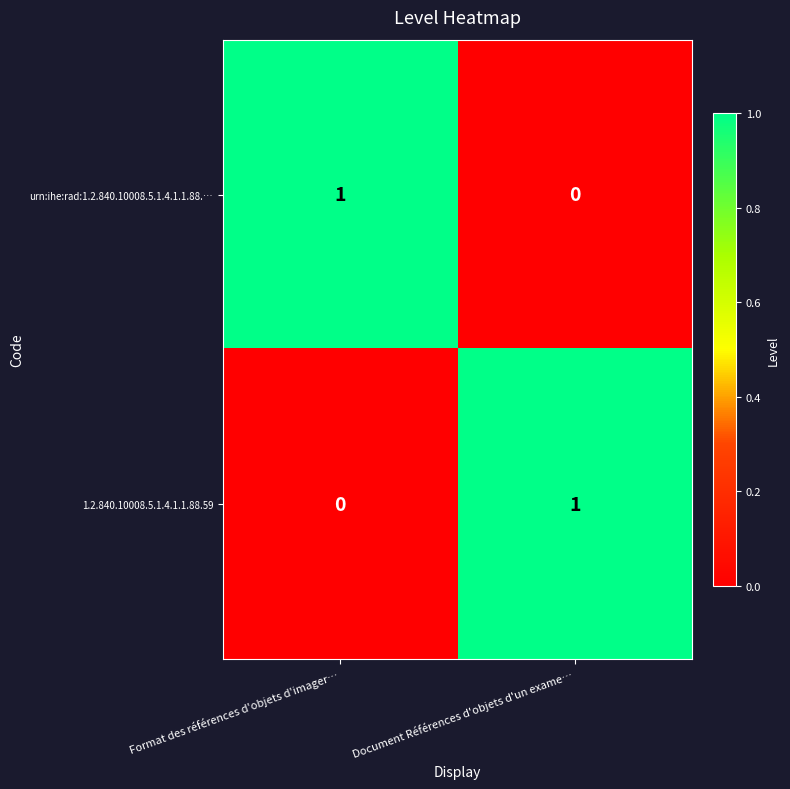

Rank the series at Format des références d'objets d'imager… from highest to lowest value.

urn:ihe:rad:1.2.840.10008.5.1.4.1.1.88.…, 1.2.840.10008.5.1.4.1.1.88.59